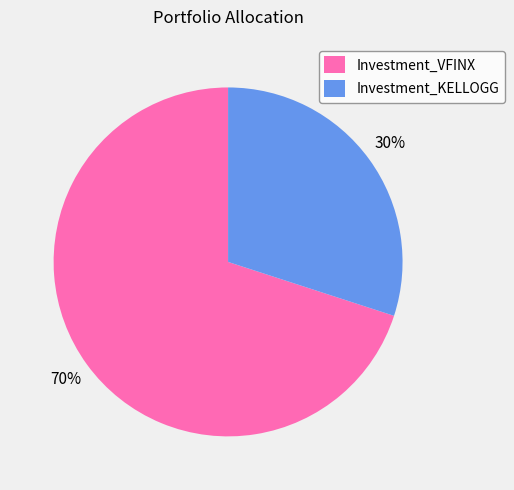

Does Investment_VFINX represent more than half of the total?

Yes